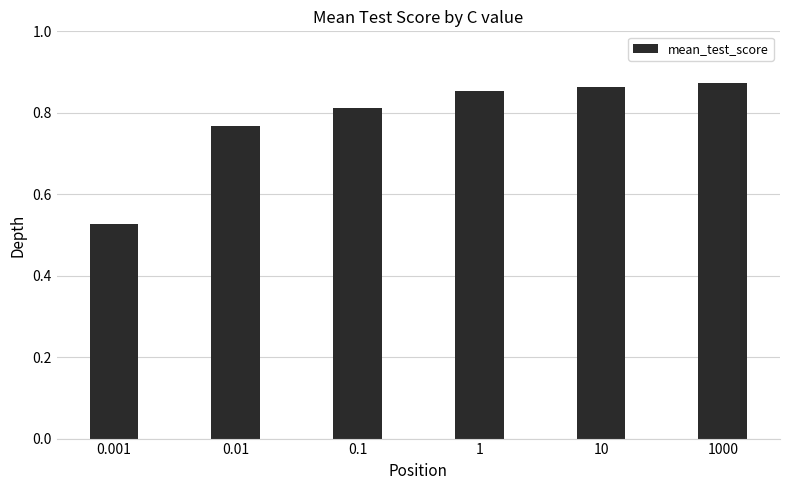

What is the sum of all values?

4.7